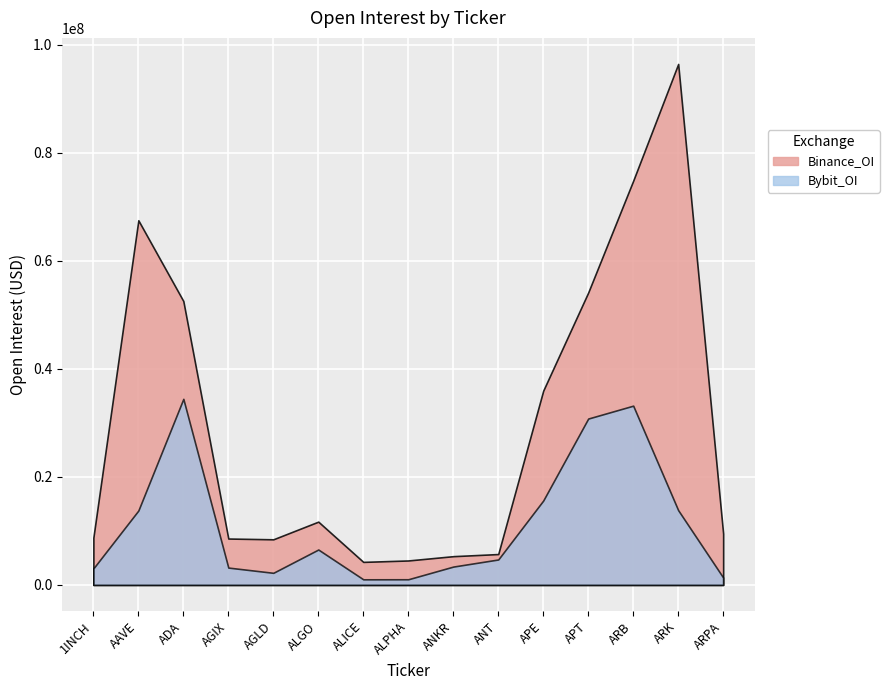

Which category has the lowest value in the Binance_OI series?

ALICE